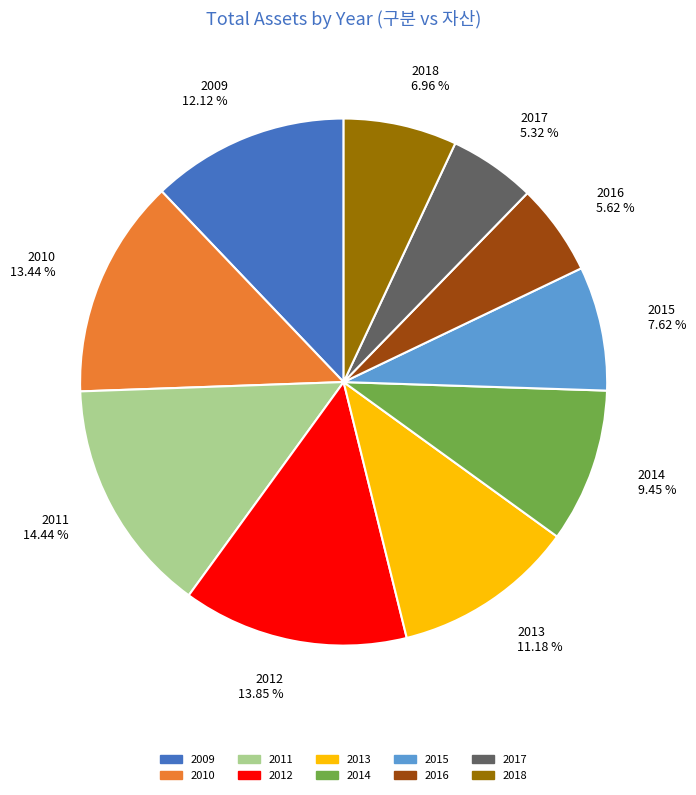

Count the number of slices in the pie.

10